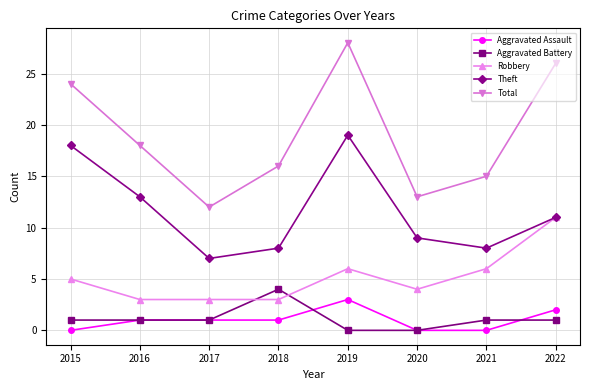

Where is the first local maximum for Theft?

2019